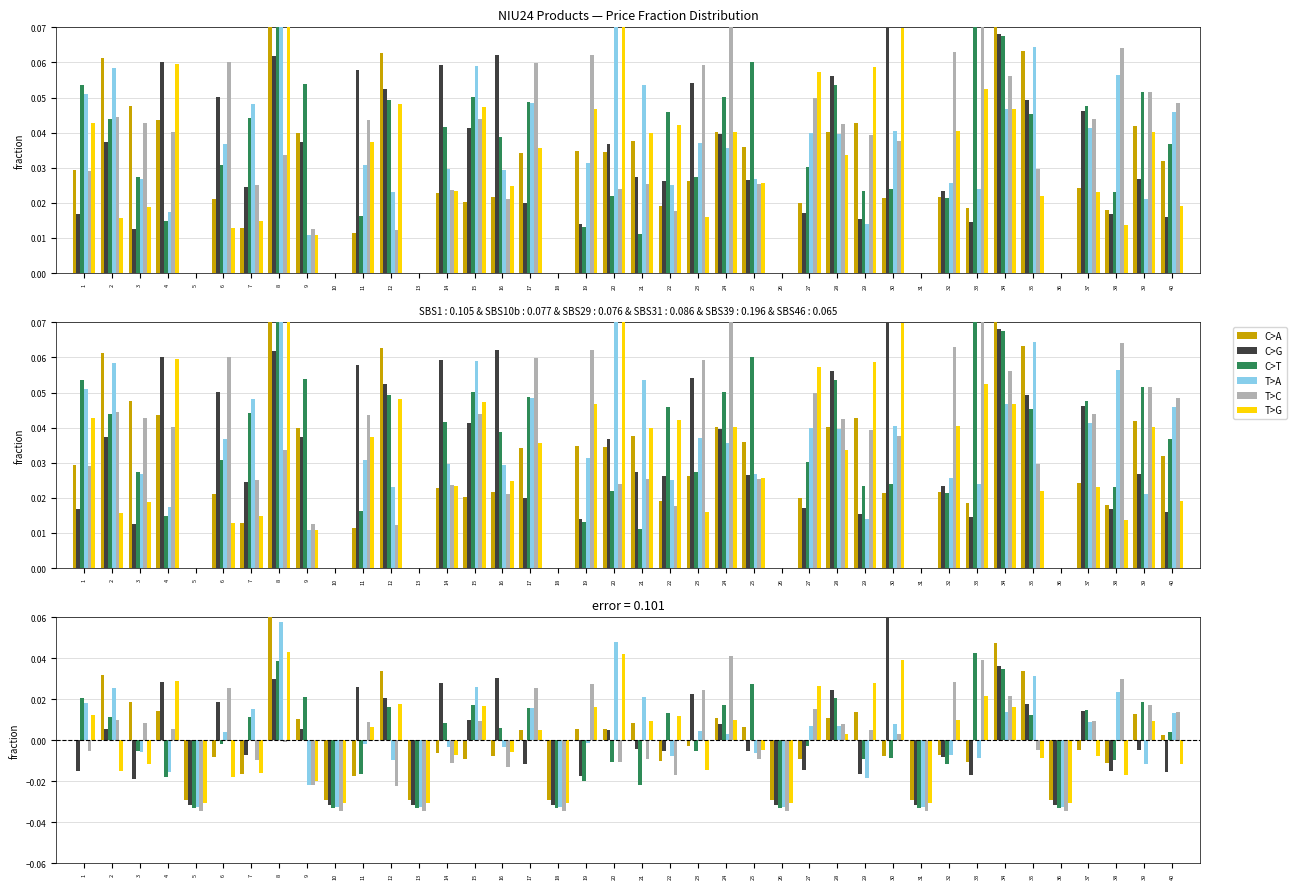

The value of T>C at 16 is -0.0. True or false?

False